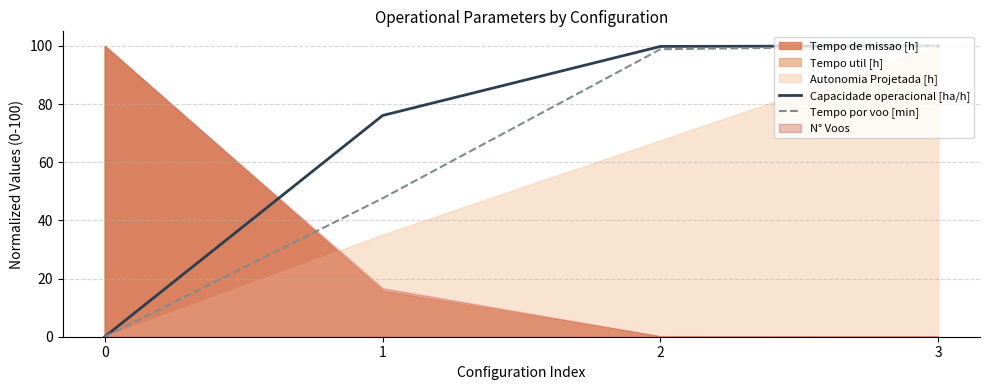

What is the sum of all Tempo por voo [min] values?

246.4